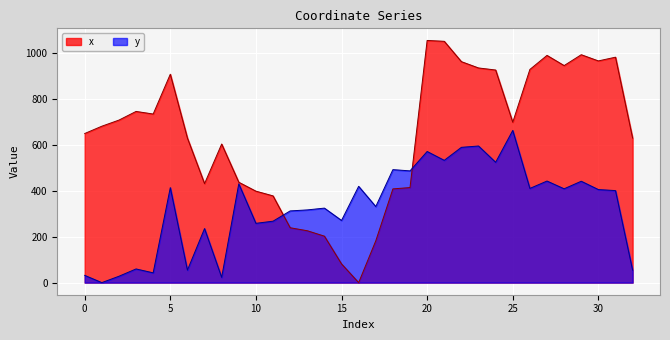

Is it true that y equals 890.4 at 20?

False